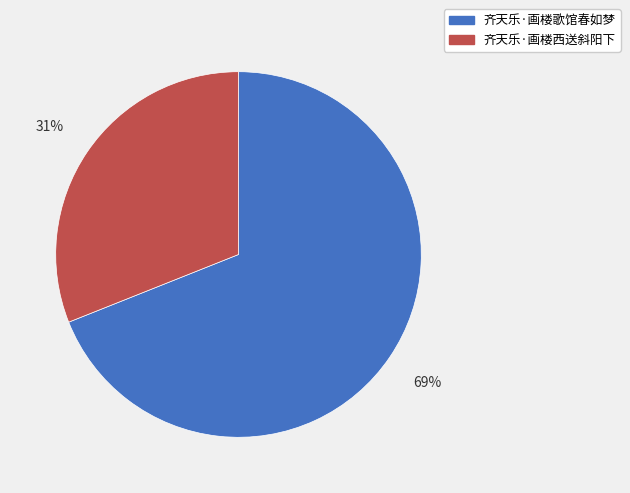

To the nearest percent, what portion does 齐天乐·画楼歌馆春如梦 represent?

69%